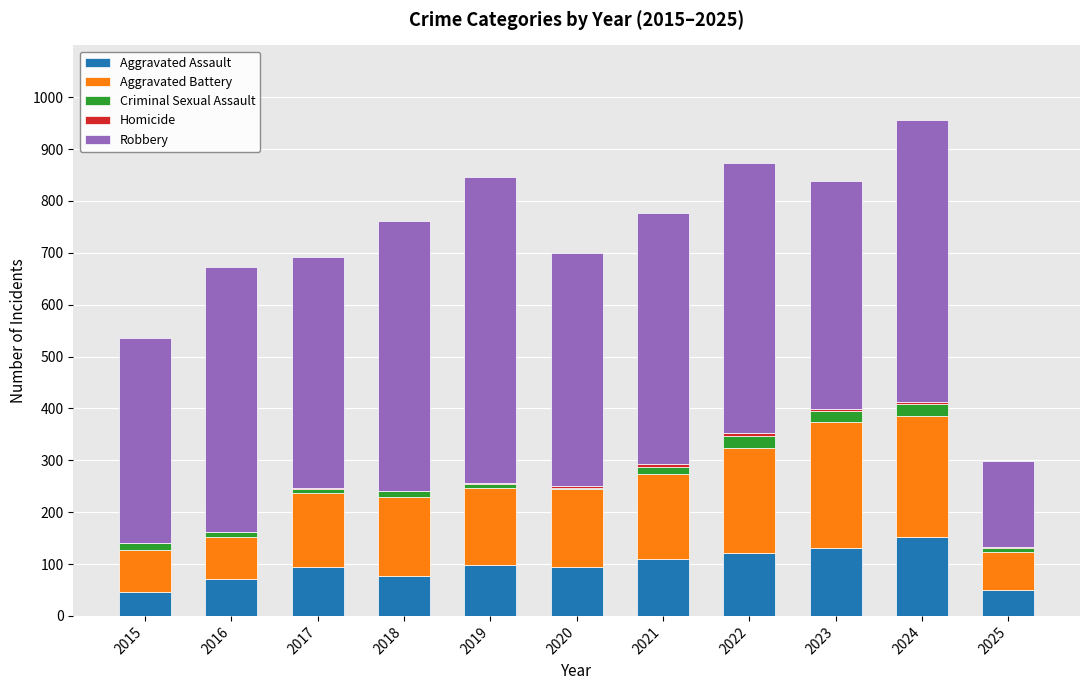

What is the highest value of the Aggravated Assault series?

153